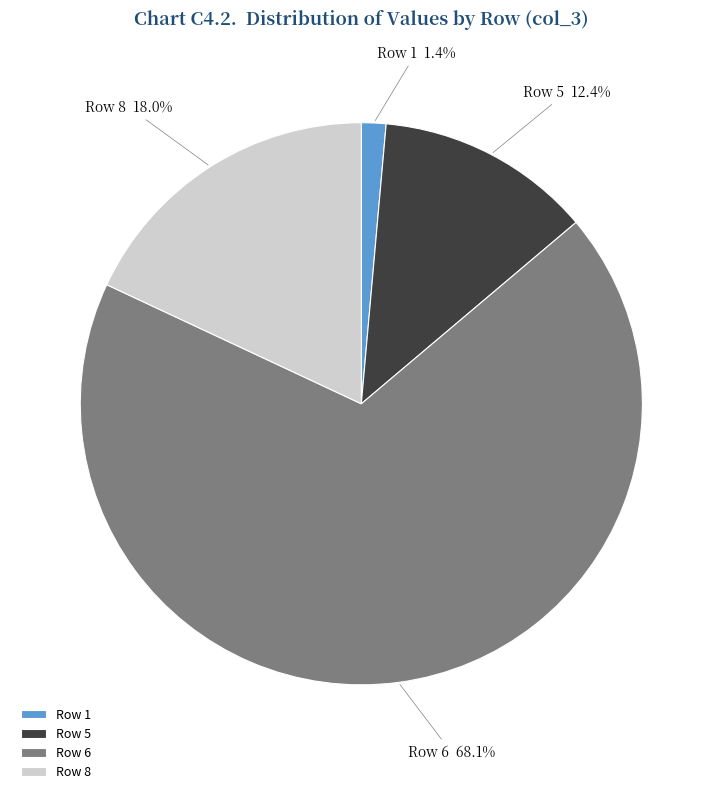

Which slice is the smallest?

Row 1